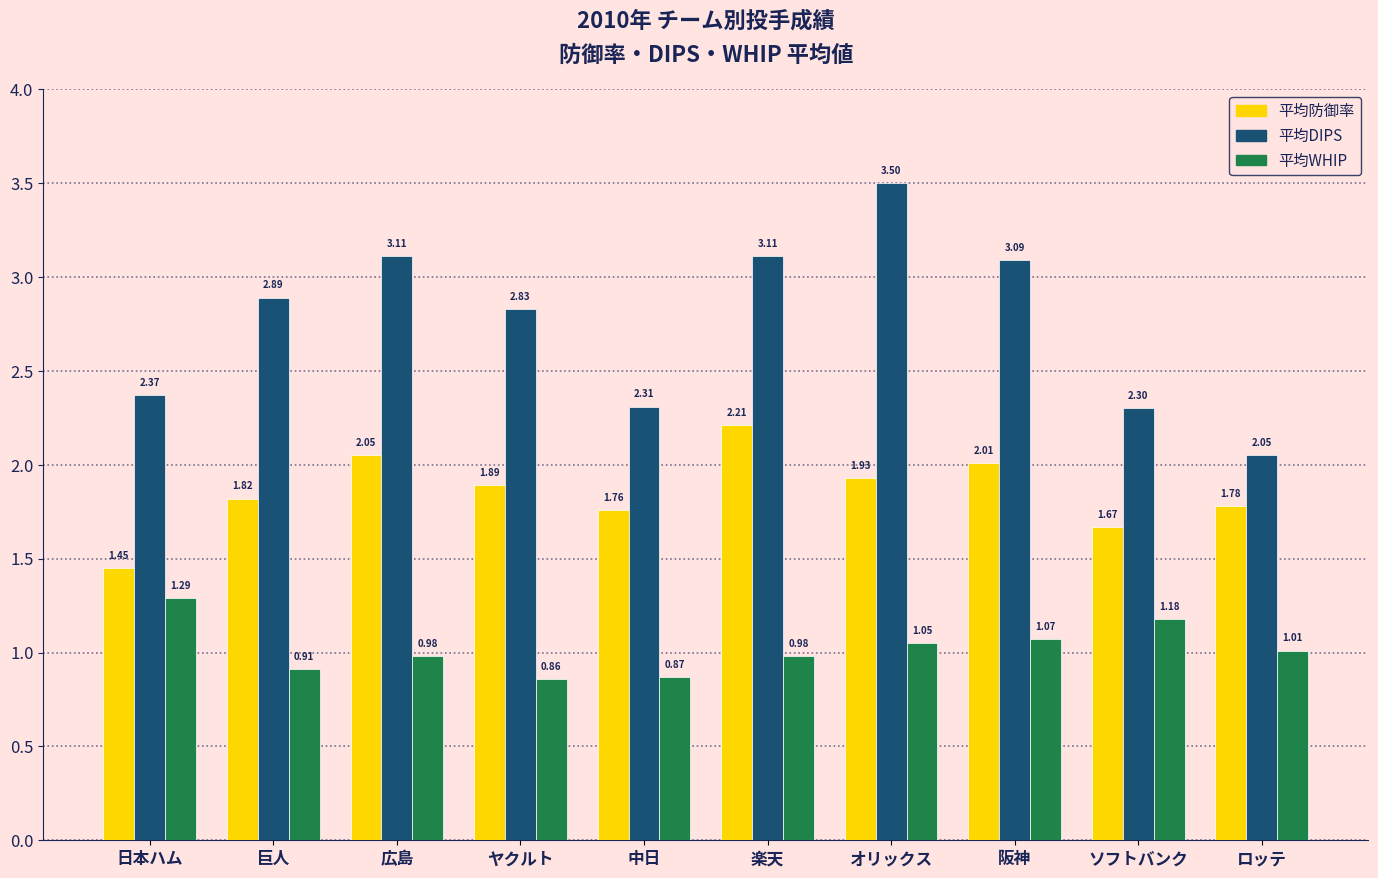

What is the difference between the maximum and second lowest values in the 平均WHIP series?

0.4